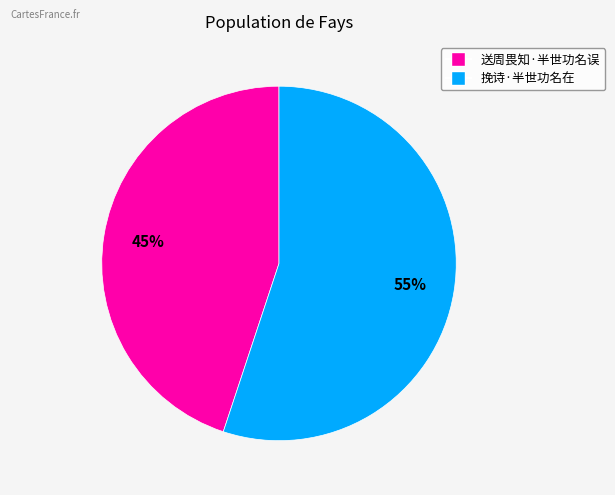

Is the sum of 送周畏知·半世功名误 and 挽诗·半世功名在 greater than half?

Yes